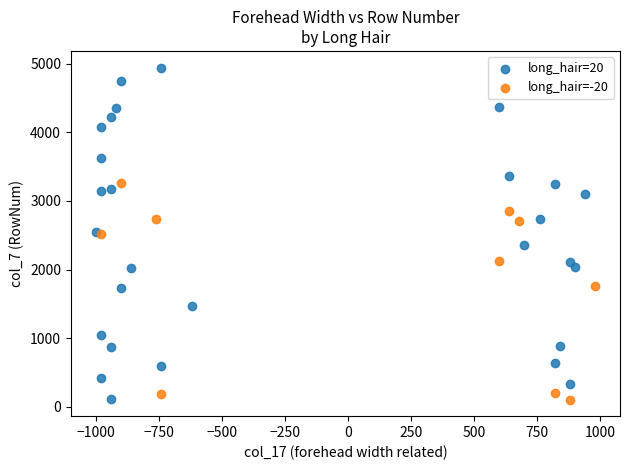

Which series has the widest spread of Y values?

long_hair=20